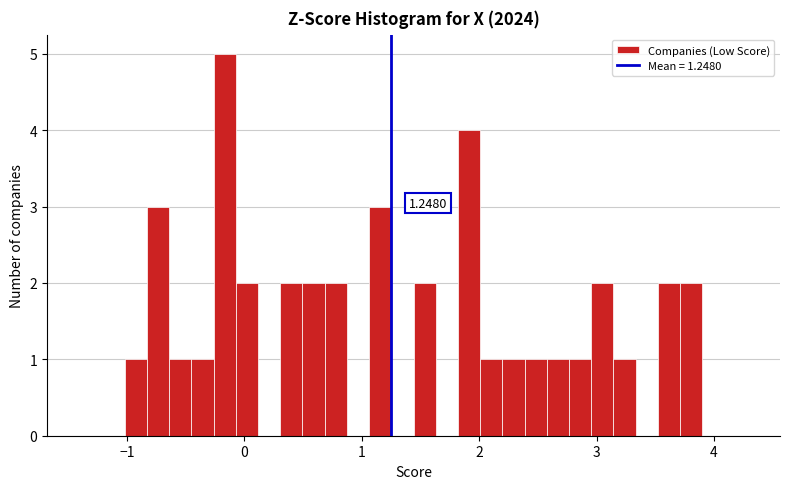

Around what value on the x-axis is the tallest bar? Give the approximate position of its centre, as read against the axis.

-0.2